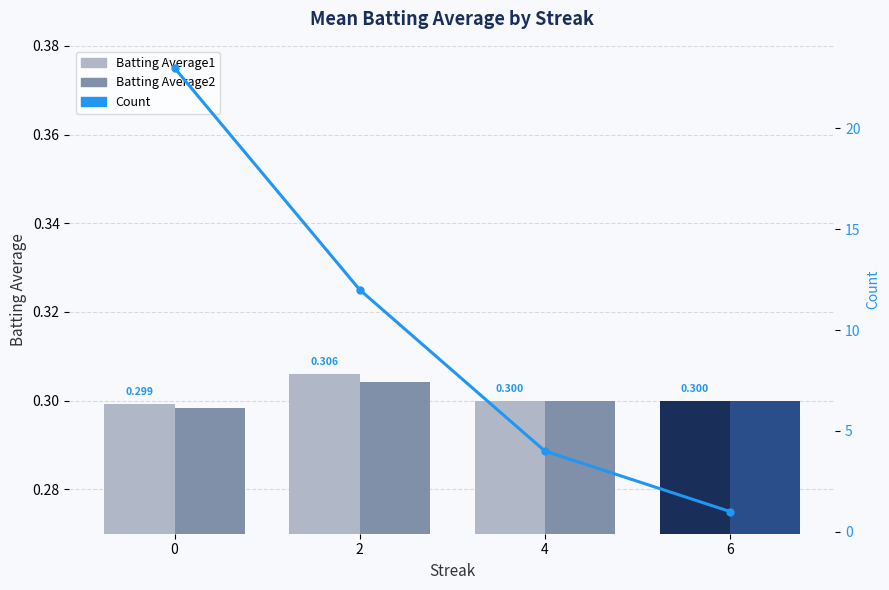

Is it true that Batting Average2 equals 0.3 at 6?

True